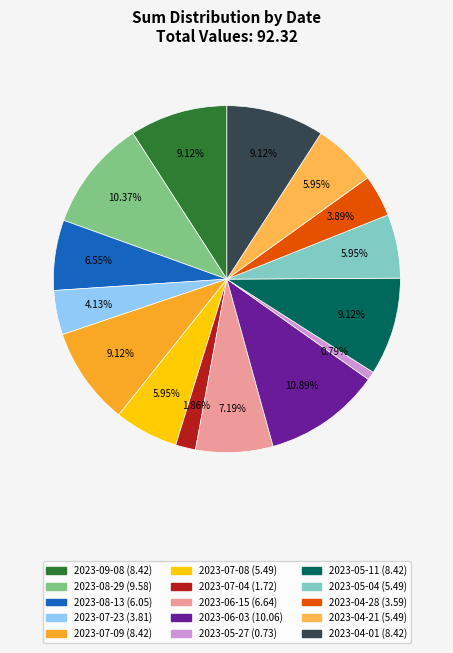

How many segments does this pie chart have?

15